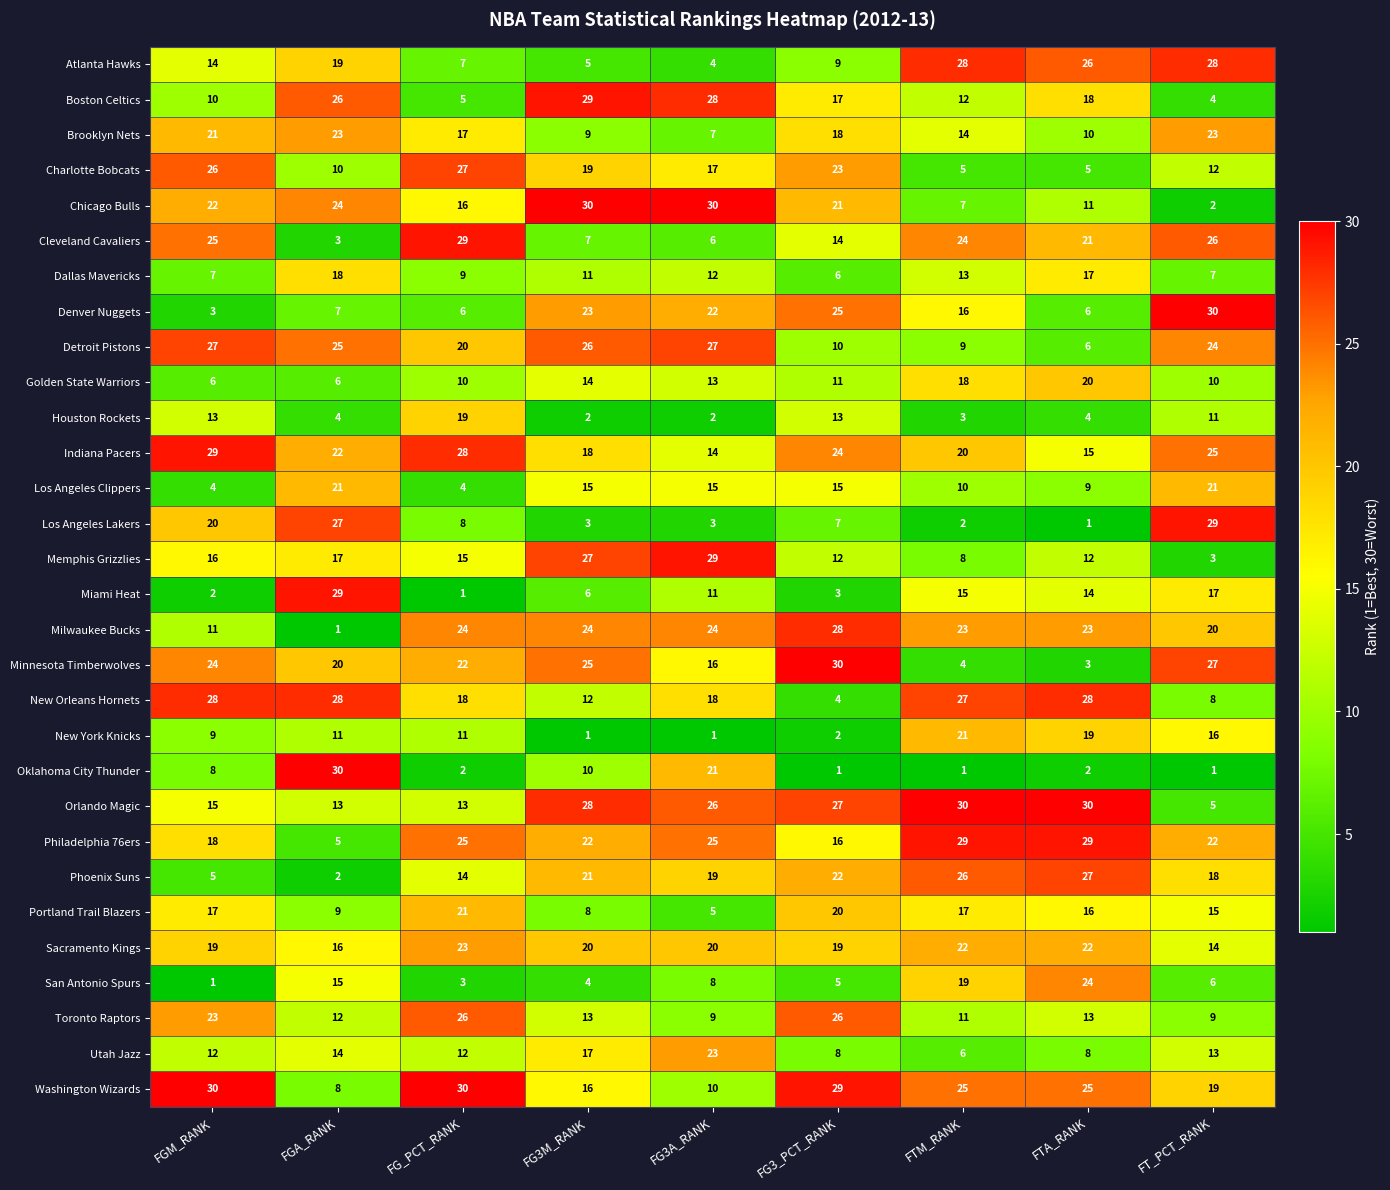

Is it true that Portland Trail Blazers equals 14 at FG3M_RANK?

False